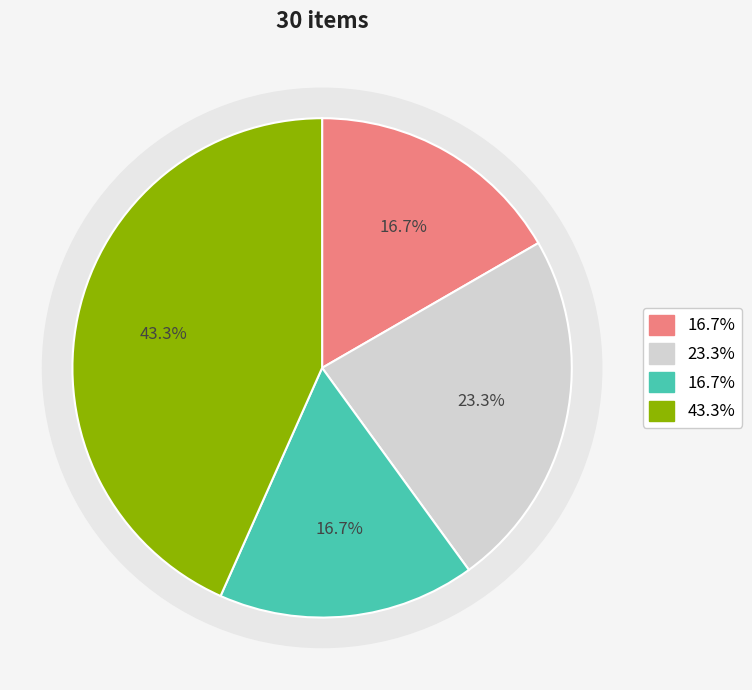

Does any single category account for the majority?

No